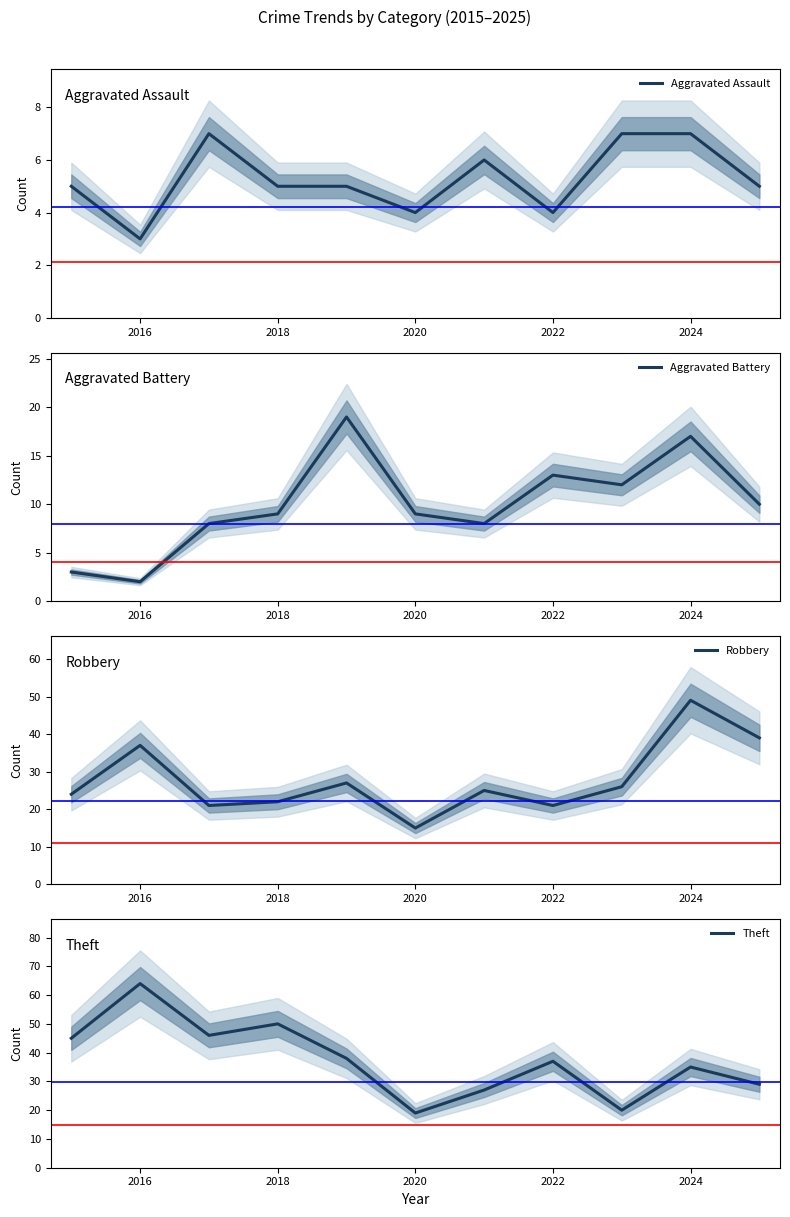

What position from the left is 2016?

2